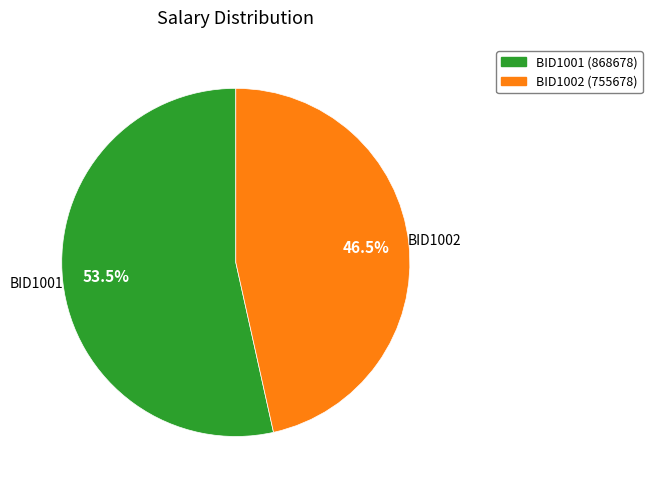

Does any single category account for the majority?

Yes